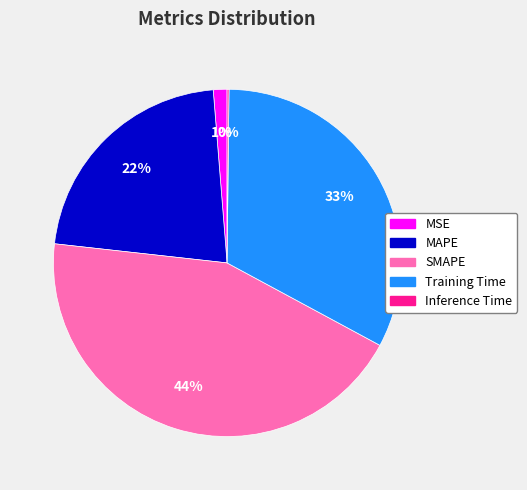

Which has a higher value, MAPE or MSE?

MAPE